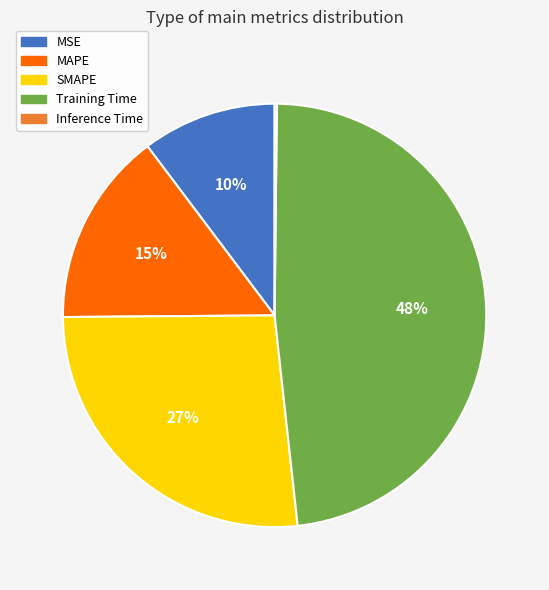

To the nearest percent, what portion does Training Time represent?

48%